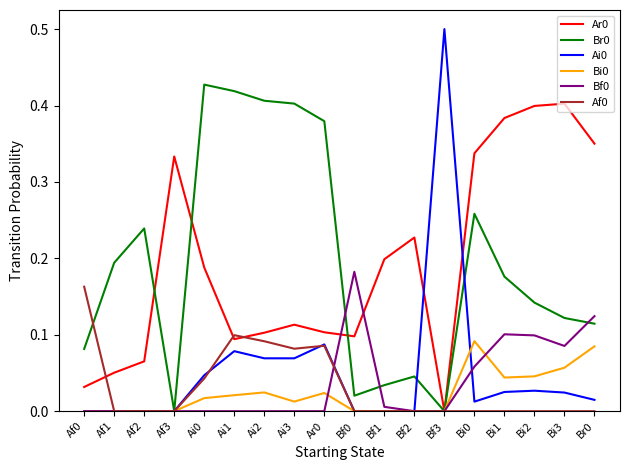

Is the value of Af0 at Ai2 greater than the value of Bf0 at Ai3?

Yes